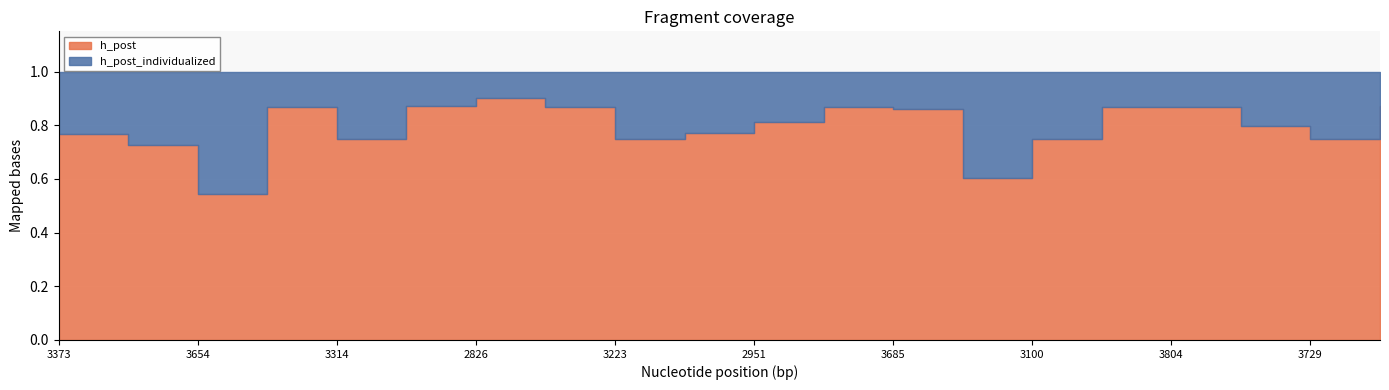

List the series in order of their overall mean, lowest first.

h_post, h_post_individualized